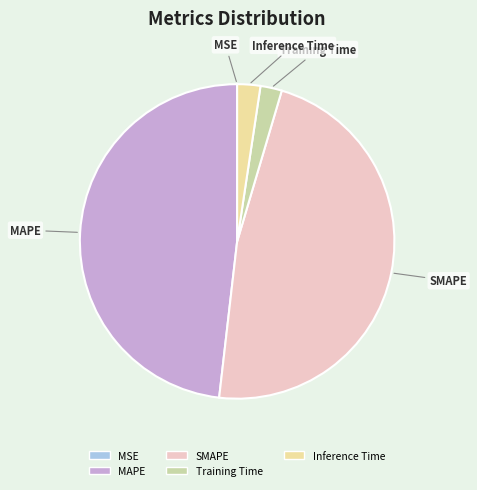

Does any single category account for the majority?

No